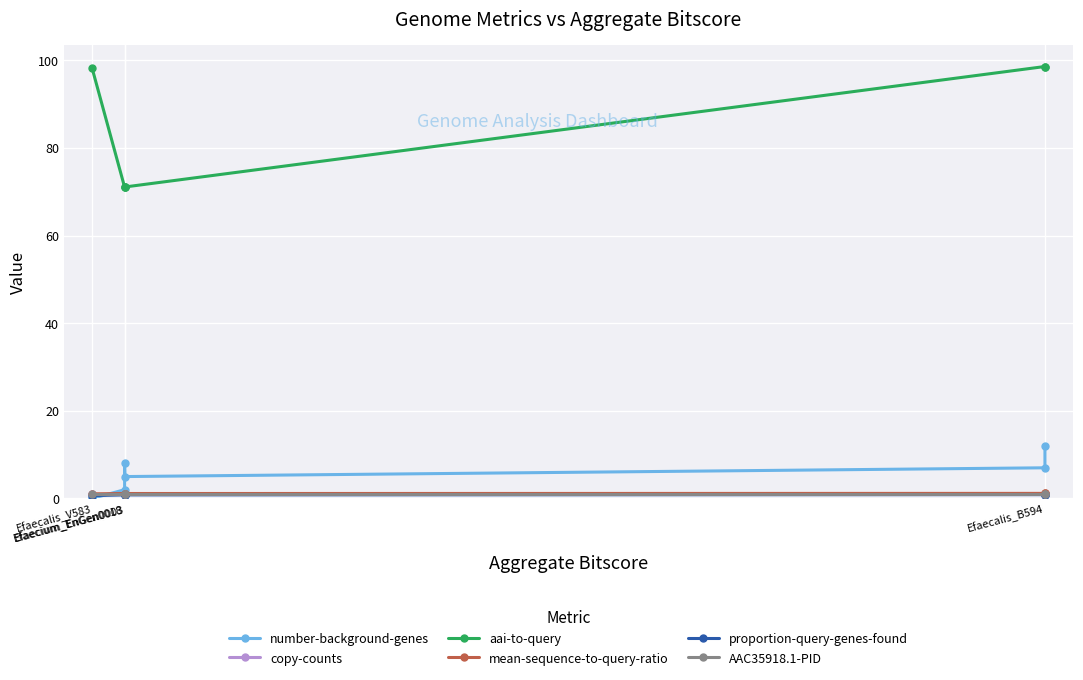

The value of proportion-query-genes-found at Efaecium_EnGen0018 is 0.8. True or false?

True